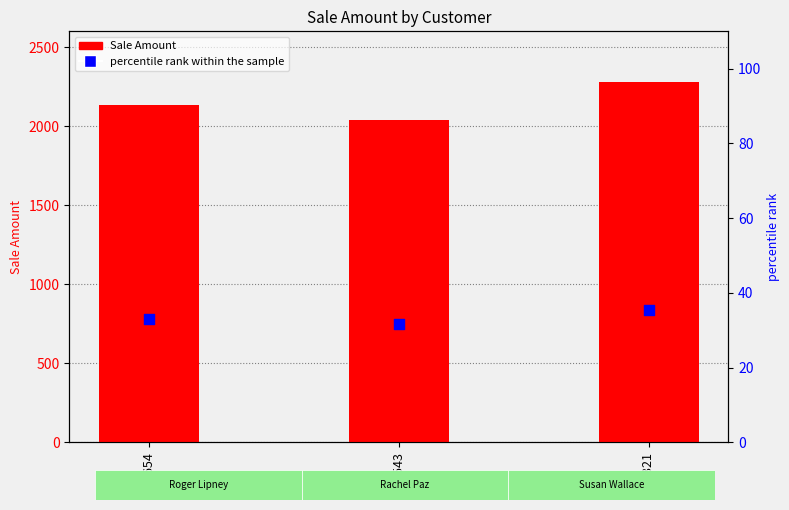

What is the total value across all series at 6543?

2073.6